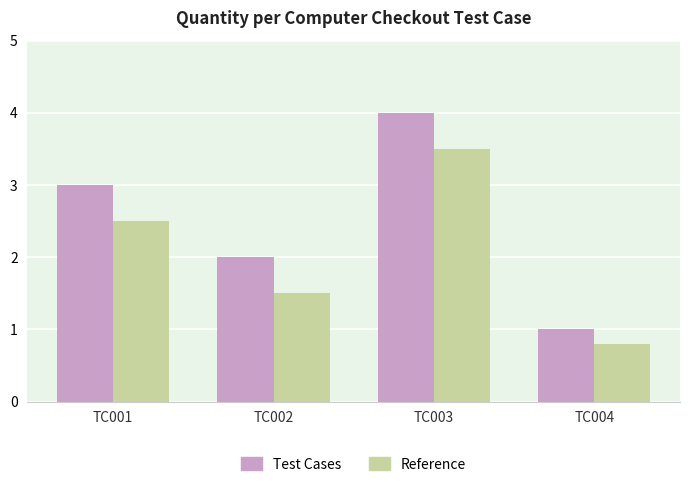

Reading left to right, extract all data points from this chart.

Test Cases: TC001=3.0	TC002=2.0	TC003=4.0	TC004=1.0
Reference: TC001=2.5	TC002=1.5	TC003=3.5	TC004=0.8